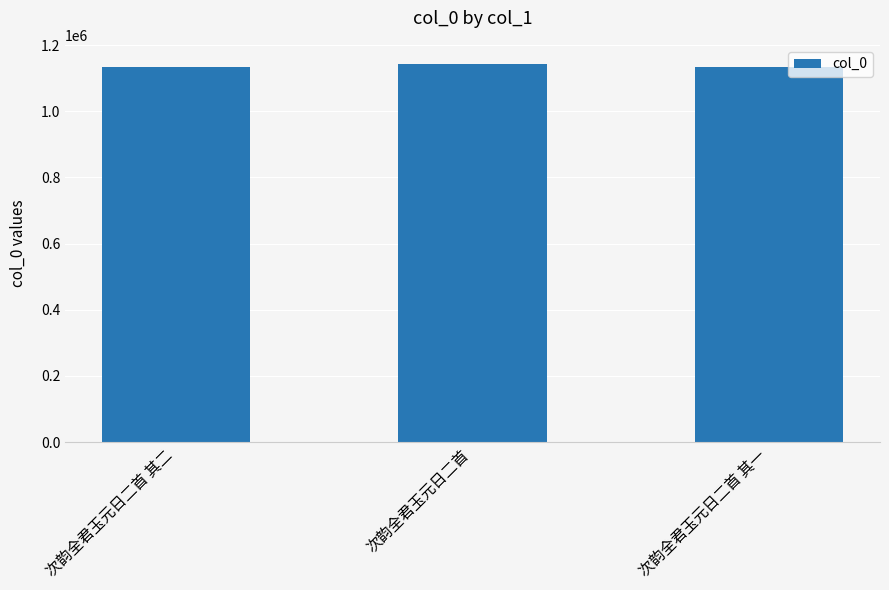

What is the difference between the values at 次韵全君玉元日二首 其二 and 次韵全君玉元日二首 其一?

1